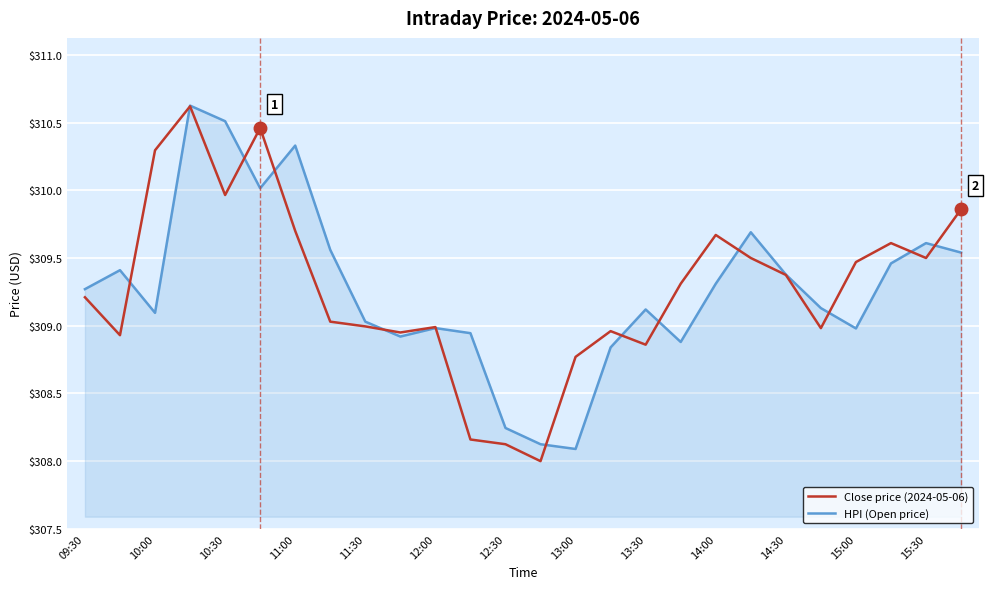

How many interior local peaks does the HPI (Open price) series have?

7